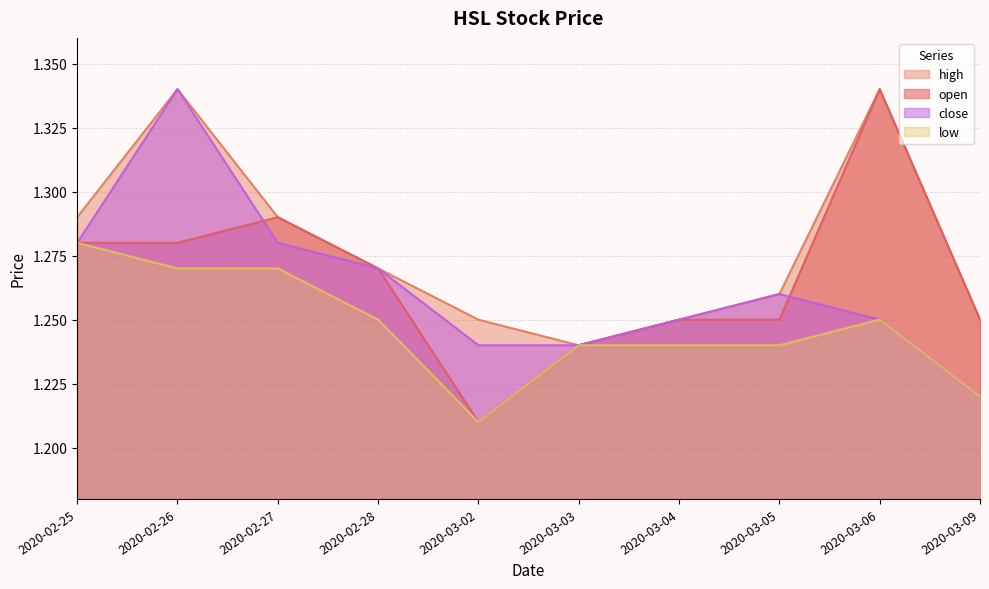

Which category has the highest value in the low series?

2020-02-25